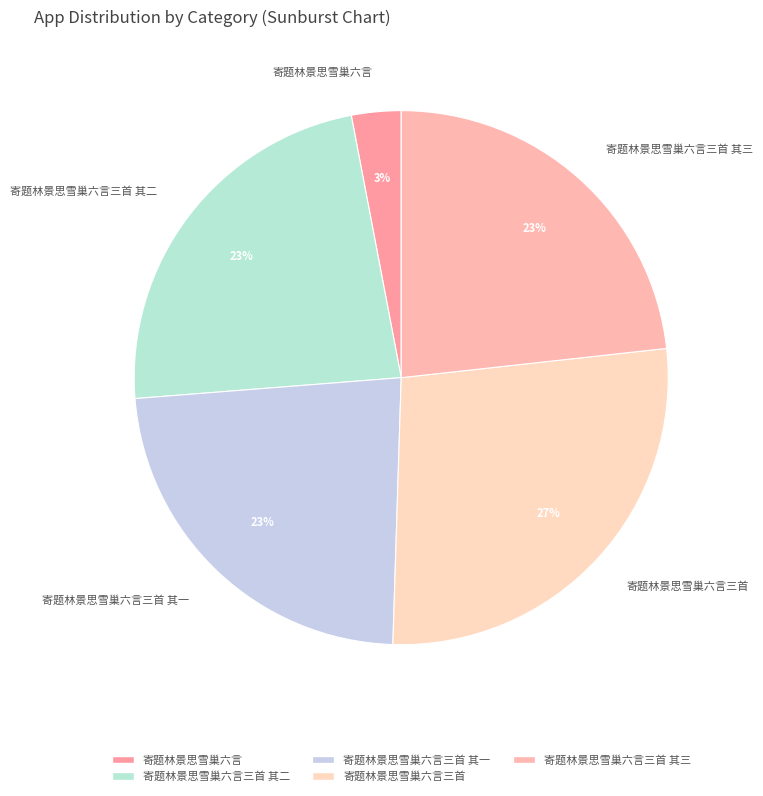

How many slices are in this pie chart?

5